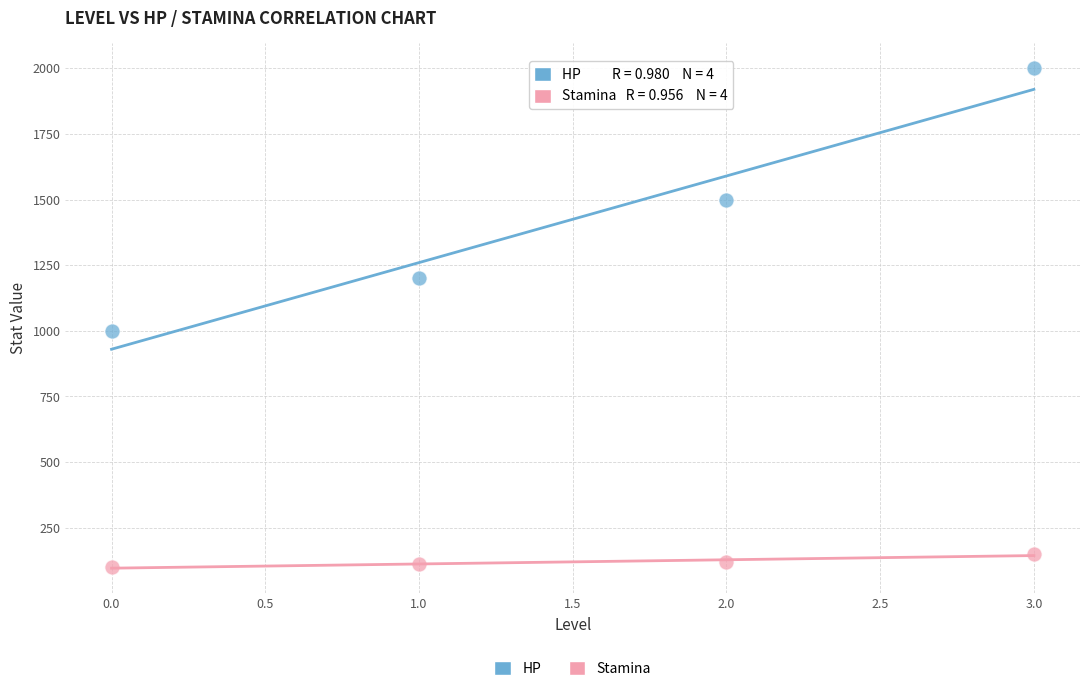

Which series reaches the minimum Y coordinate?

Stamina